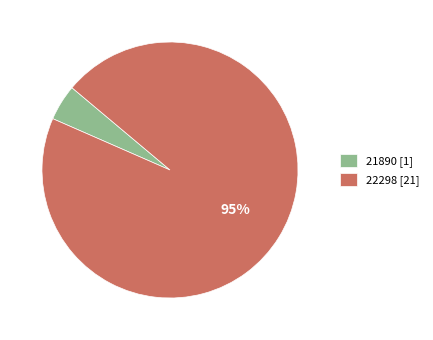

Is it true that 22298 is 83% of the pie?

False